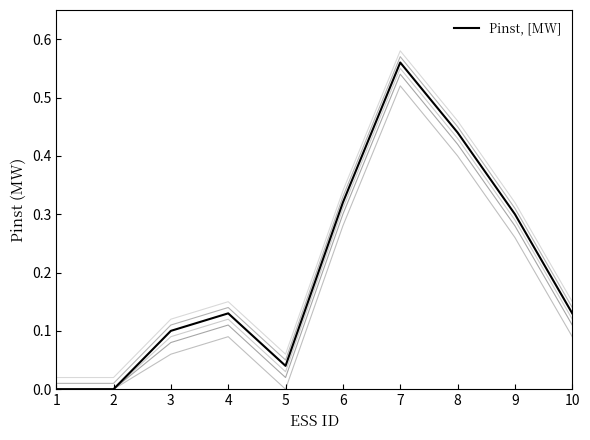

At which label is the value closest to 0?

1